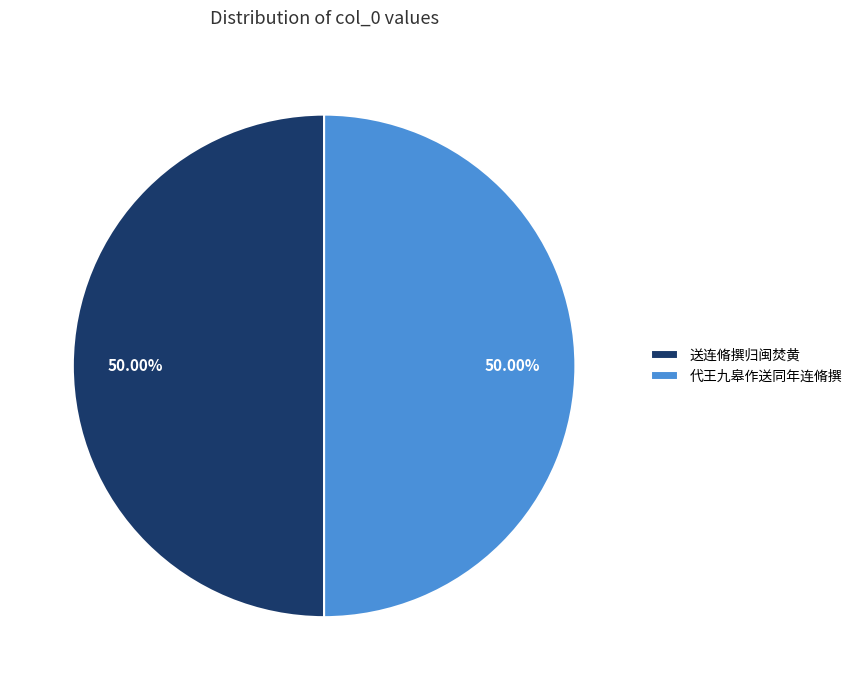

Is it true that 送连脩撰归闽焚黄 is 50% of the pie?

True